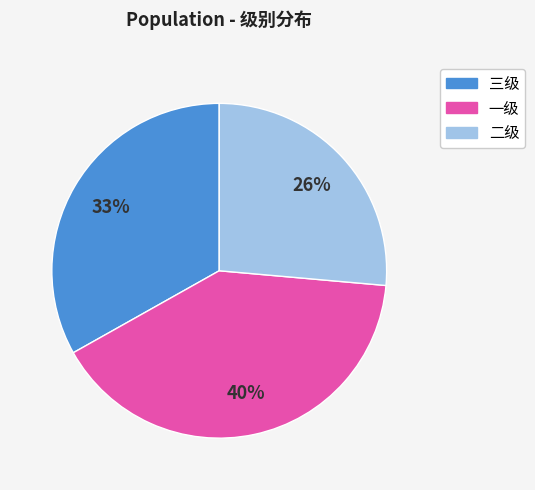

Which has a higher value, 一级 or 二级?

一级